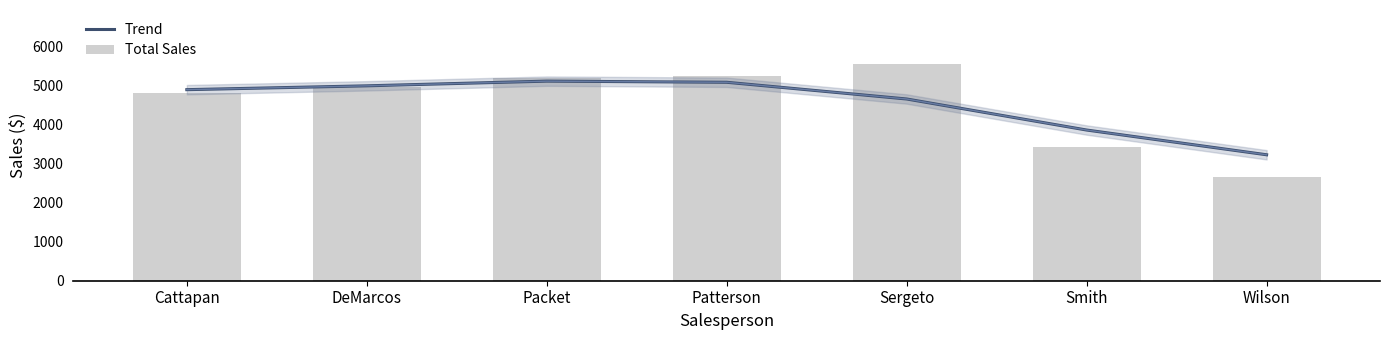

Reading left to right, list all the values displayed in this chart.

Trend: 4889.8	4987.9	5107.9	5078.7	4650.9	3856.5	3223.3
Total Sales: 4793.0	4950.9	5186.8	5250.8	5542.9	3414.9	2655.8